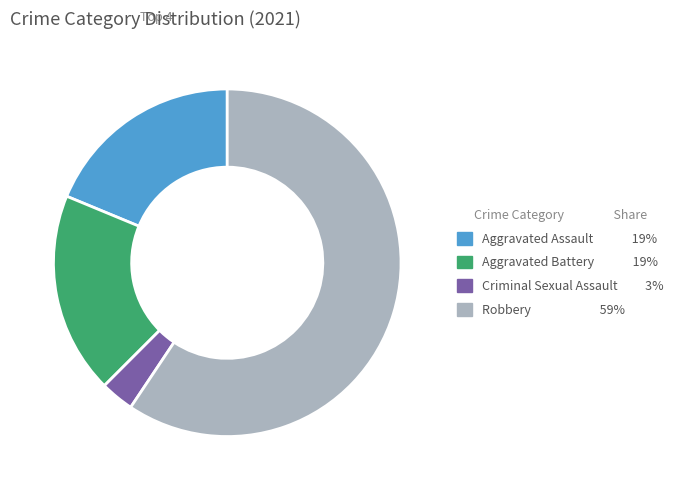

True or false: Aggravated Assault accounts for 19% of the total.

True